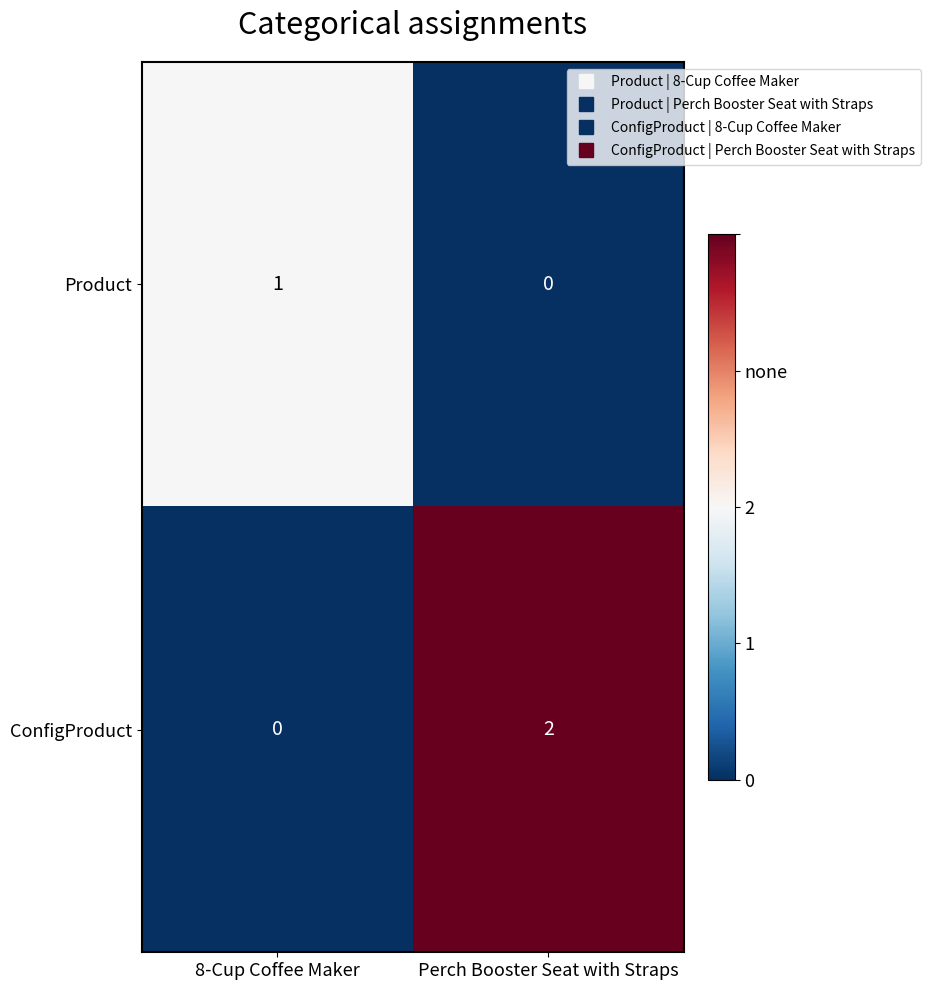

Rank the series at Perch Booster Seat with Straps from highest to lowest value.

ConfigProduct, Product